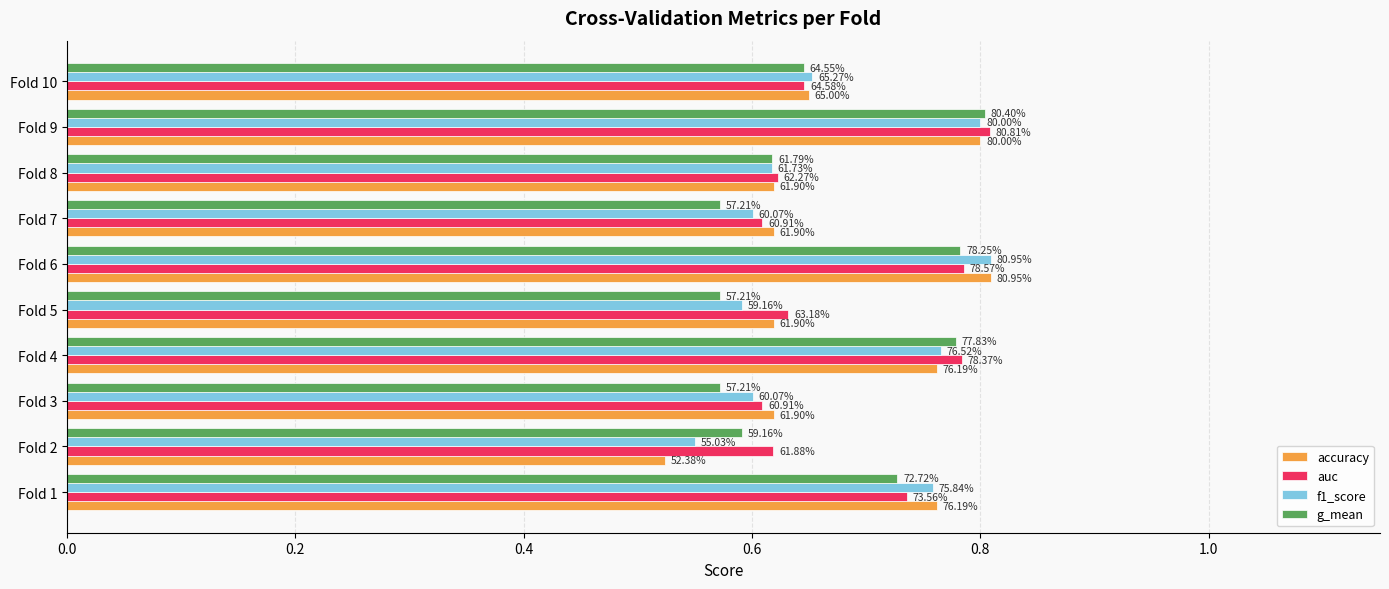

What are all the series names shown in the legend?

accuracy, auc, f1_score, g_mean